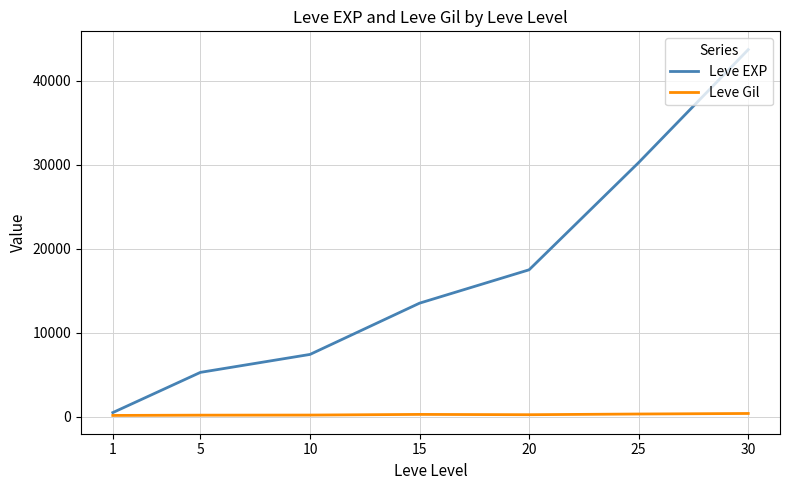

At which category is the sum across all series the highest?

30